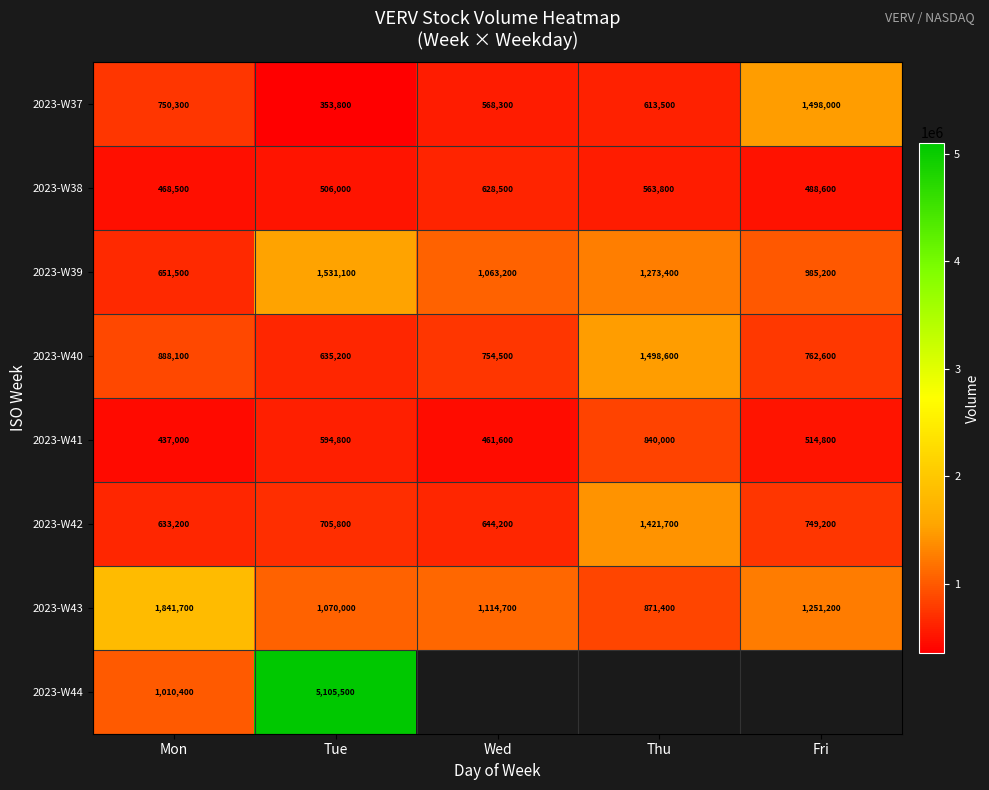

What is the spread (max minus min) of values at Tue?

4751700